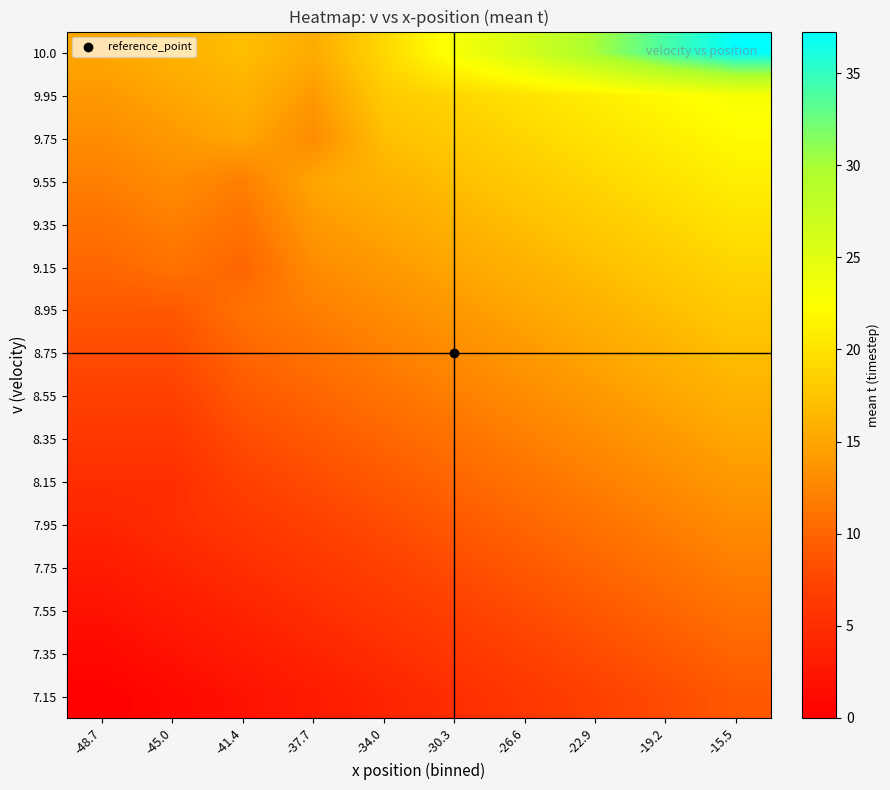

Reading right to left, list all the values displayed in this chart.

row_0: -15.5=9.0	-19.2=8.0	-22.9=7.0	-26.6=6.0	-30.3=5.0	-34.0=4.0	-37.7=3.0	-41.4=2.0	-45.0=1.0	-48.7=0.0
row_1: -15.5=10.0	-19.2=9.0	-22.9=8.0	-26.6=7.0	-30.3=6.0	-34.0=5.0	-37.7=4.0	-41.4=3.0	-45.0=2.0	-48.7=1.0
row_2: -15.5=11.0	-19.2=10.0	-22.9=9.0	-26.6=8.0	-30.3=7.0	-34.0=6.0	-37.7=5.0	-41.4=4.0	-45.0=3.0	-48.7=2.0
row_3: -15.5=12.0	-19.2=11.0	-22.9=10.0	-26.6=9.0	-30.3=8.0	-34.0=7.0	-37.7=6.0	-41.4=5.0	-45.0=4.0	-48.7=3.0
row_4: -15.5=13.0	-19.2=12.0	-22.9=11.0	-26.6=10.0	-30.3=9.0	-34.0=8.0	-37.7=7.0	-41.4=6.0	-45.0=5.0	-48.7=4.0
row_5: -15.5=14.0	-19.2=13.0	-22.9=12.0	-26.6=11.0	-30.3=10.0	-34.0=9.0	-37.7=8.0	-41.4=7.0	-45.0=5.0	-48.7=5.0
row_6: -15.5=15.0	-19.2=14.0	-22.9=13.0	-26.6=12.0	-30.3=11.0	-34.0=10.0	-37.7=9.0	-41.4=8.0	-45.0=6.0	-48.7=6.0
row_7: -15.5=16.0	-19.2=15.0	-22.9=14.0	-26.6=13.0	-30.3=12.0	-34.0=11.0	-37.7=10.0	-41.4=9.0	-45.0=7.0	-48.7=7.0
row_8: -15.5=17.0	-19.2=16.0	-22.9=15.0	-26.6=14.0	-30.3=13.0	-34.0=12.0	-37.7=11.0	-41.4=10.0	-45.0=8.0	-48.7=8.0
row_9: -15.5=18.0	-19.2=17.0	-22.9=16.0	-26.6=15.0	-30.3=14.0	-34.0=13.0	-37.7=12.0	-41.4=11.0	-45.0=9.0	-48.7=9.0
row_10: -15.5=19.0	-19.2=18.0	-22.9=17.0	-26.6=16.0	-30.3=15.0	-34.0=14.0	-37.7=13.0	-41.4=10.0	-45.0=11.0	-48.7=10.0
row_11: -15.5=20.0	-19.2=19.0	-22.9=18.0	-26.6=17.0	-30.3=16.0	-34.0=15.0	-37.7=14.0	-41.4=11.0	-45.0=12.0	-48.7=11.0
row_12: -15.5=21.0	-19.2=20.0	-22.9=19.0	-26.6=18.0	-30.3=17.0	-34.0=16.0	-37.7=15.0	-41.4=12.0	-45.0=13.0	-48.7=12.0
row_13: -15.5=22.0	-19.2=21.0	-22.9=20.0	-26.6=19.0	-30.3=18.0	-34.0=17.0	-37.7=13.0	-41.4=15.0	-45.0=14.0	-48.7=13.0
row_14: -15.5=23.0	-19.2=22.0	-22.9=21.0	-26.6=20.0	-30.3=19.0	-34.0=18.0	-37.7=14.0	-41.4=16.0	-45.0=15.0	-48.7=14.0
row_15: -15.5=37.2	-19.2=34.1	-22.9=30.1	-26.6=26.2	-30.3=23.1	-34.0=19.1	-37.7=15.5	-41.4=17.0	-45.0=16.0	-48.7=15.0